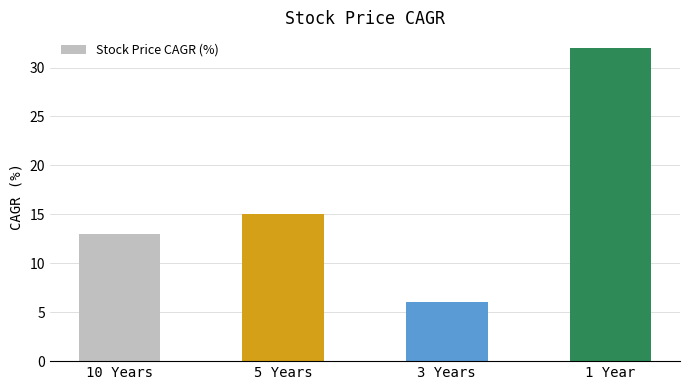

The chart shows a value of 15 at 5 Years. True or false?

True